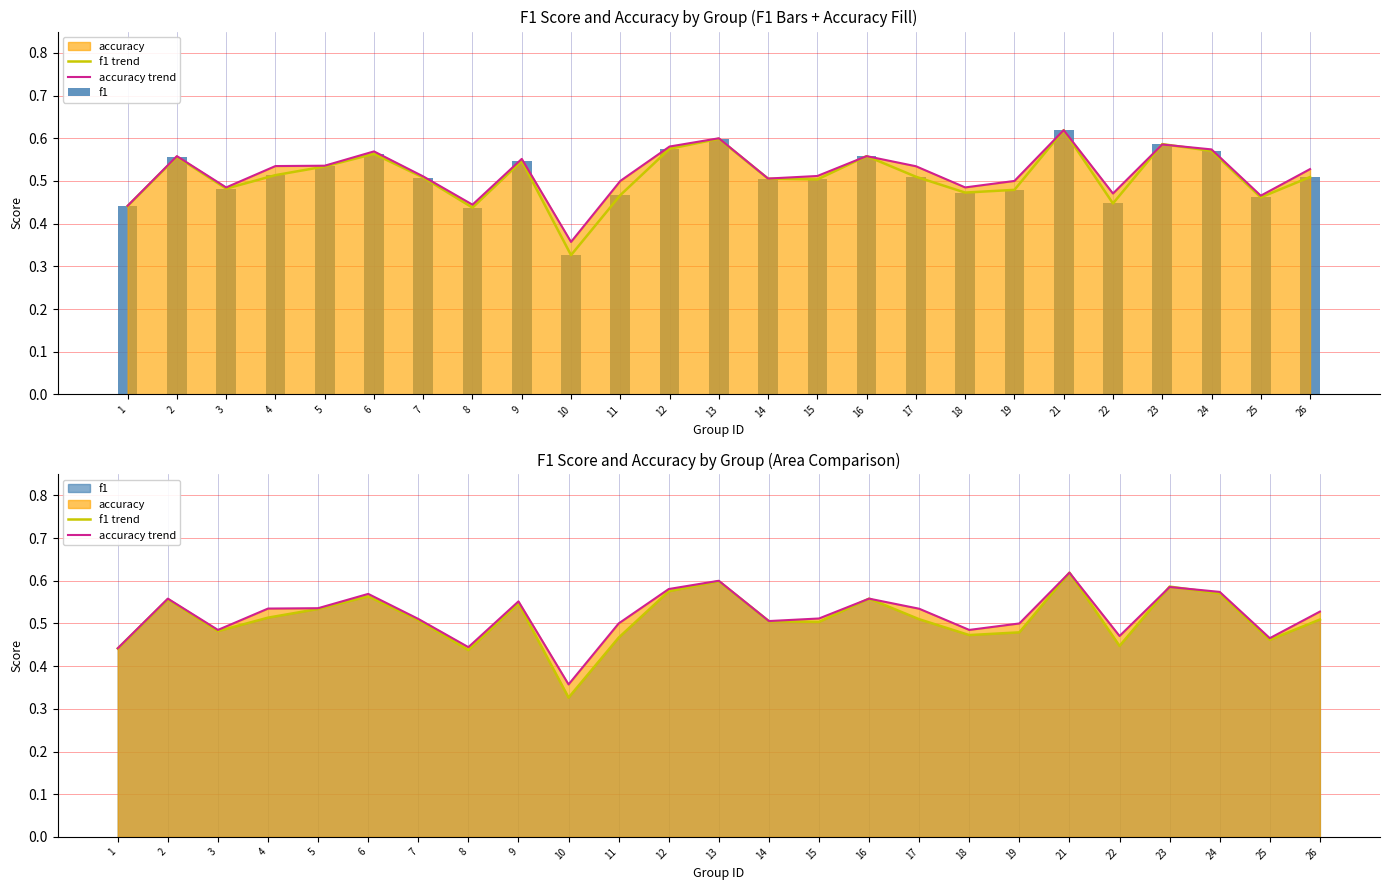

Reading left to right, extract all data points from this chart.

f1 trend: 1=0.4	2=0.6	3=0.5	4=0.5	5=0.5	6=0.6	7=0.5	8=0.4	9=0.5	10=0.3	11=0.5	12=0.6	13=0.6	14=0.5	15=0.5	16=0.6	17=0.5	18=0.5	19=0.5	21=0.6	22=0.4	23=0.6	24=0.6	25=0.5	26=0.5
accuracy trend: 1=0.4	2=0.6	3=0.5	4=0.5	5=0.5	6=0.6	7=0.5	8=0.4	9=0.6	10=0.4	11=0.5	12=0.6	13=0.6	14=0.5	15=0.5	16=0.6	17=0.5	18=0.5	19=0.5	21=0.6	22=0.5	23=0.6	24=0.6	25=0.5	26=0.5
f1: 1=0.4	2=0.6	3=0.5	4=0.5	5=0.5	6=0.6	7=0.5	8=0.4	9=0.5	10=0.3	11=0.5	12=0.6	13=0.6	14=0.5	15=0.5	16=0.6	17=0.5	18=0.5	19=0.5	21=0.6	22=0.4	23=0.6	24=0.6	25=0.5	26=0.5